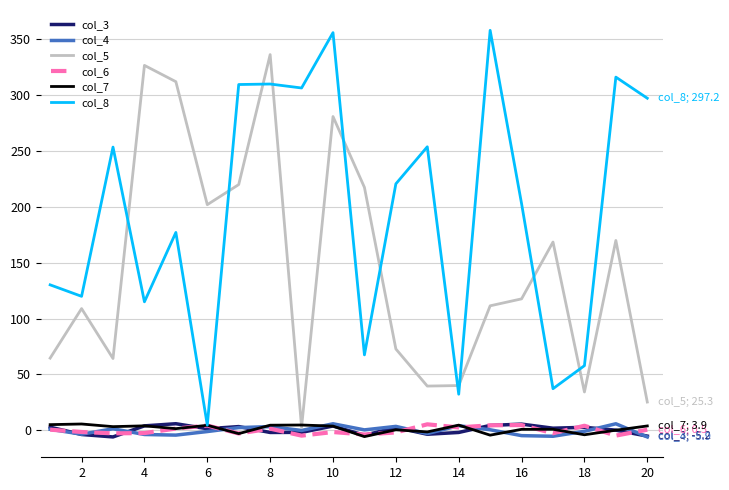

What is the highest value of the col_5 series?

336.3